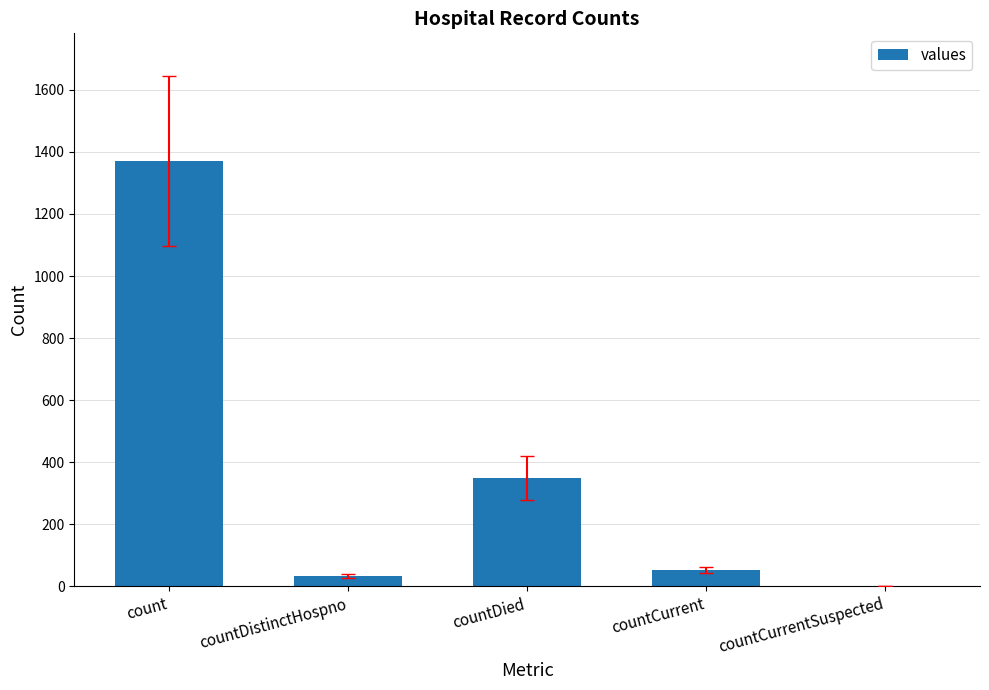

Is it true that the value at countDied is 150?

False